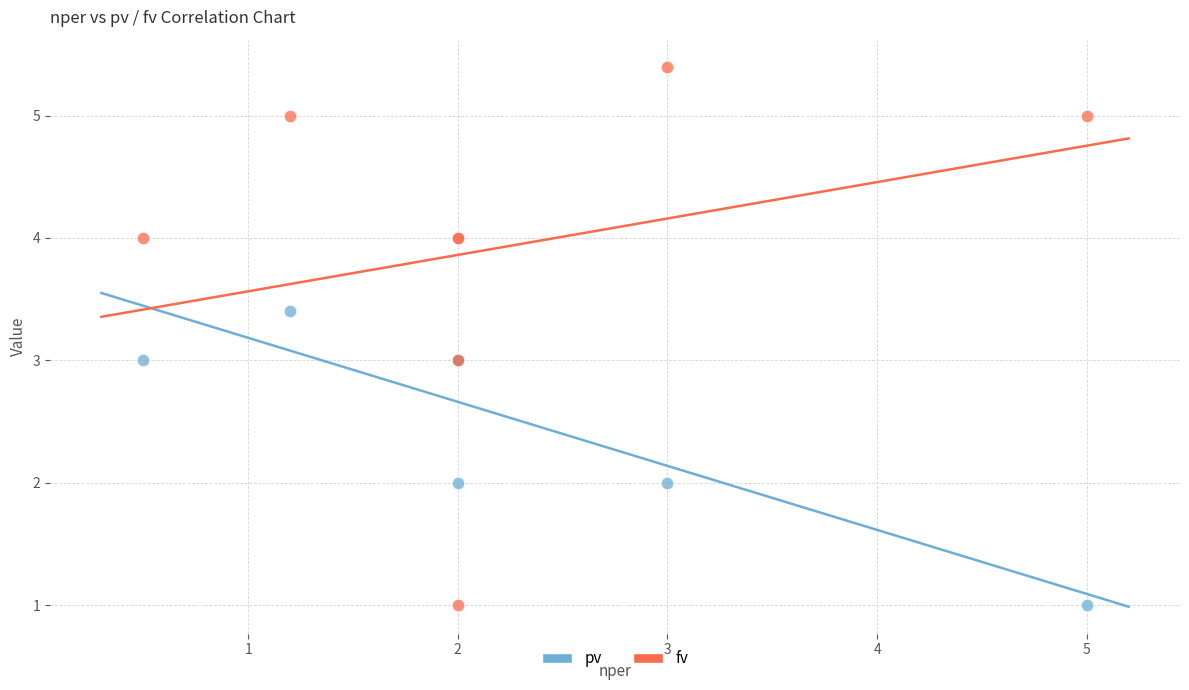

Which series has the widest spread of Y values?

fv